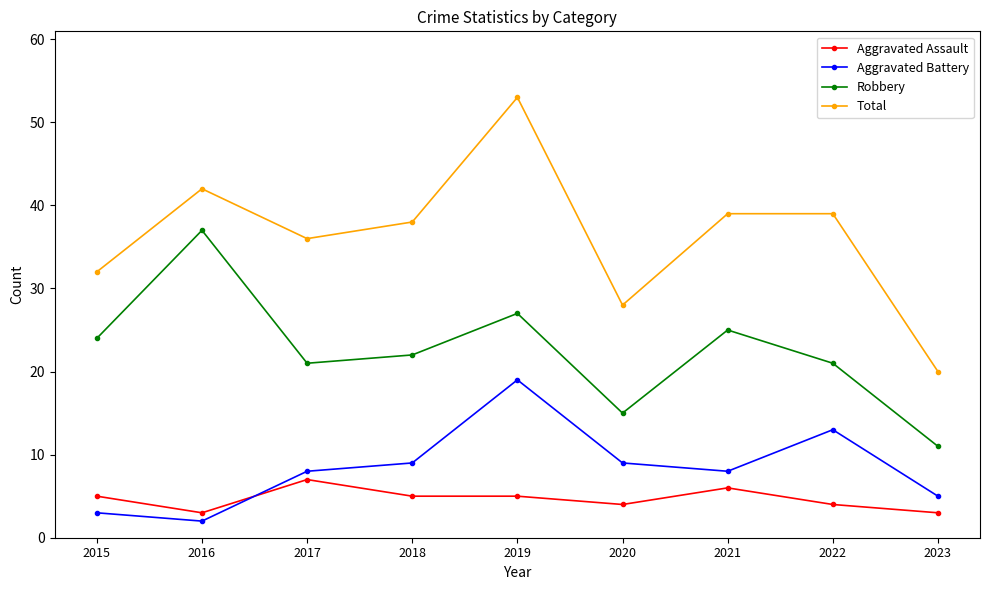

Reading right to left, list all the values displayed in this chart.

Aggravated Assault: 3	4	6	4	5	5	7	3	5
Aggravated Battery: 5	13	8	9	19	9	8	2	3
Robbery: 11	21	25	15	27	22	21	37	24
Total: 20	39	39	28	53	38	36	42	32